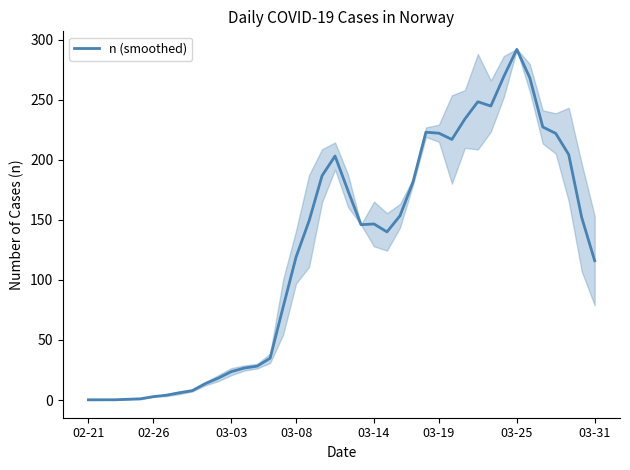

What is the difference between the maximum and second lowest values?

291.8